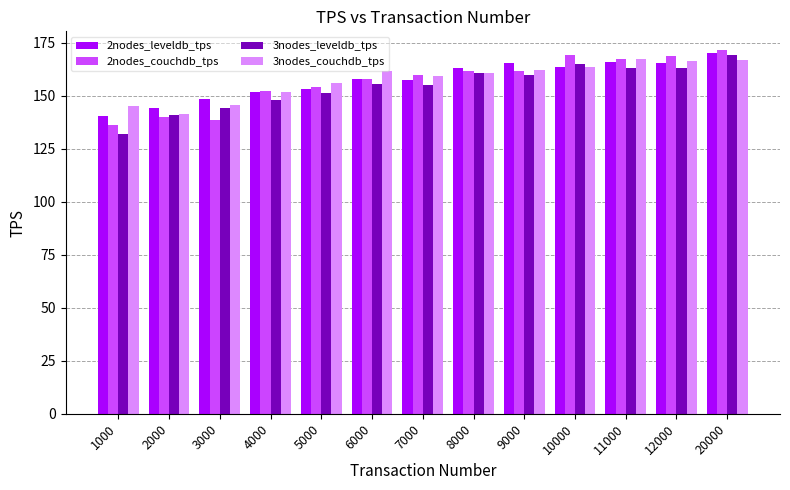

Count the number of categories in the chart.

13